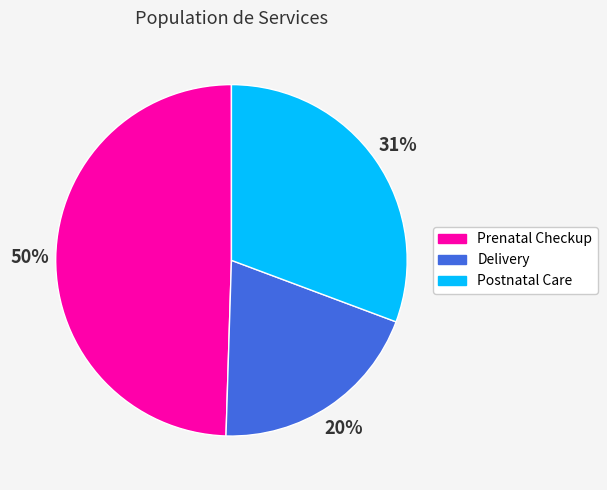

True or false: Delivery accounts for 20% of the total.

True